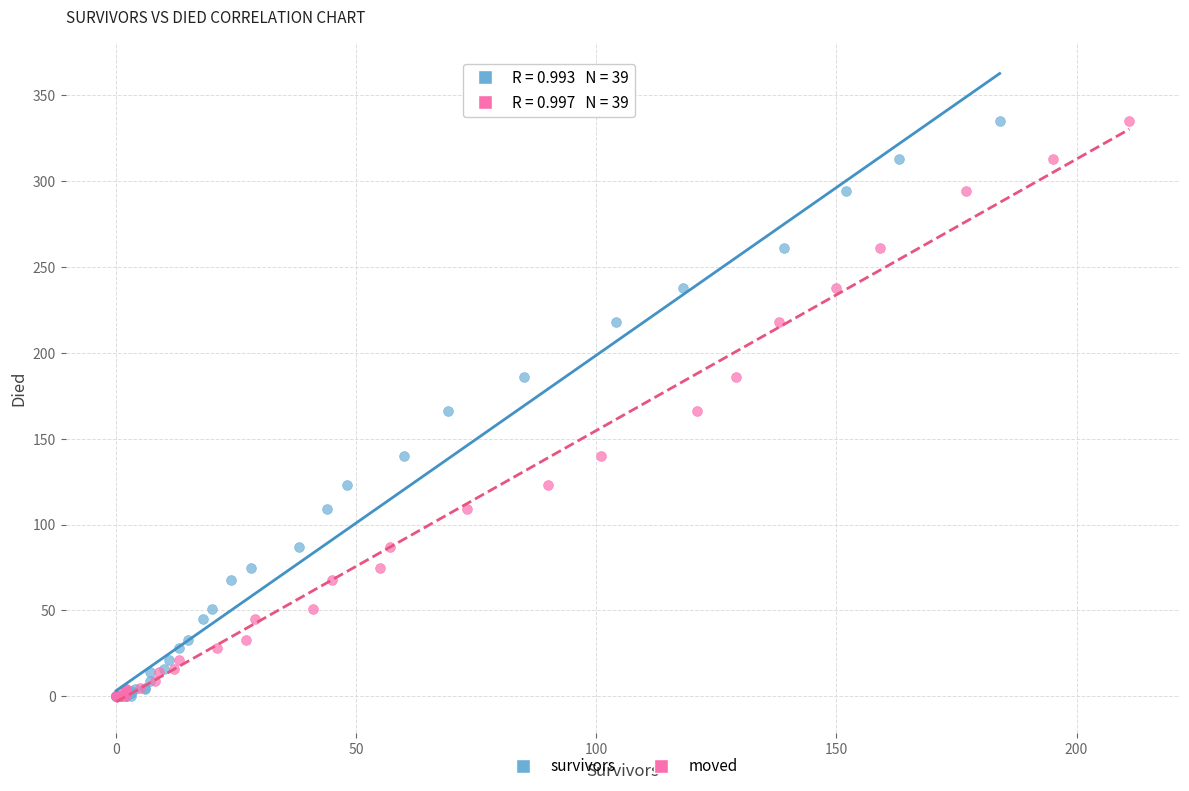

What are all the series names shown in the legend?

survivors, moved